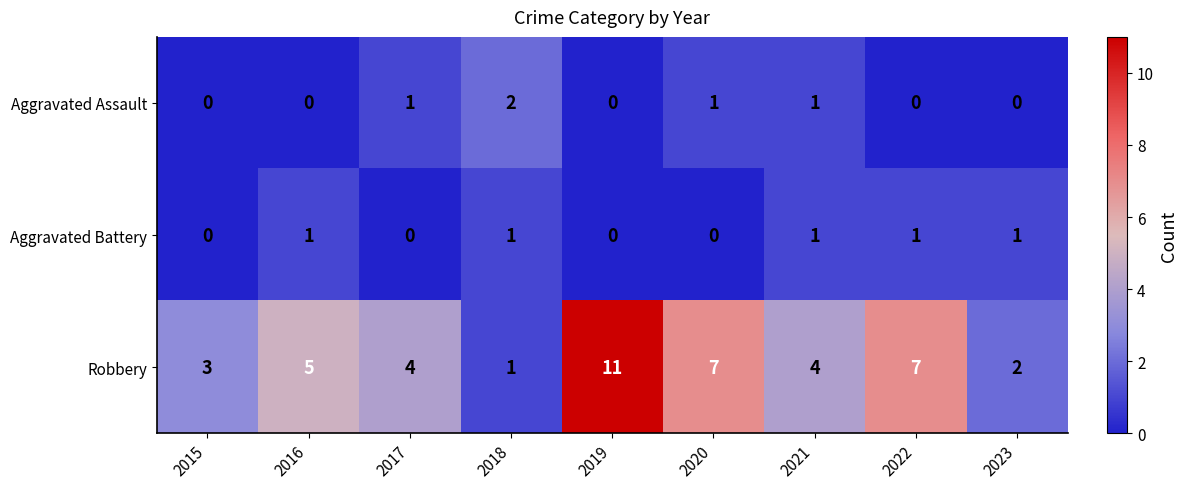

True or false: Robbery has a value of 1 at 2018.

True